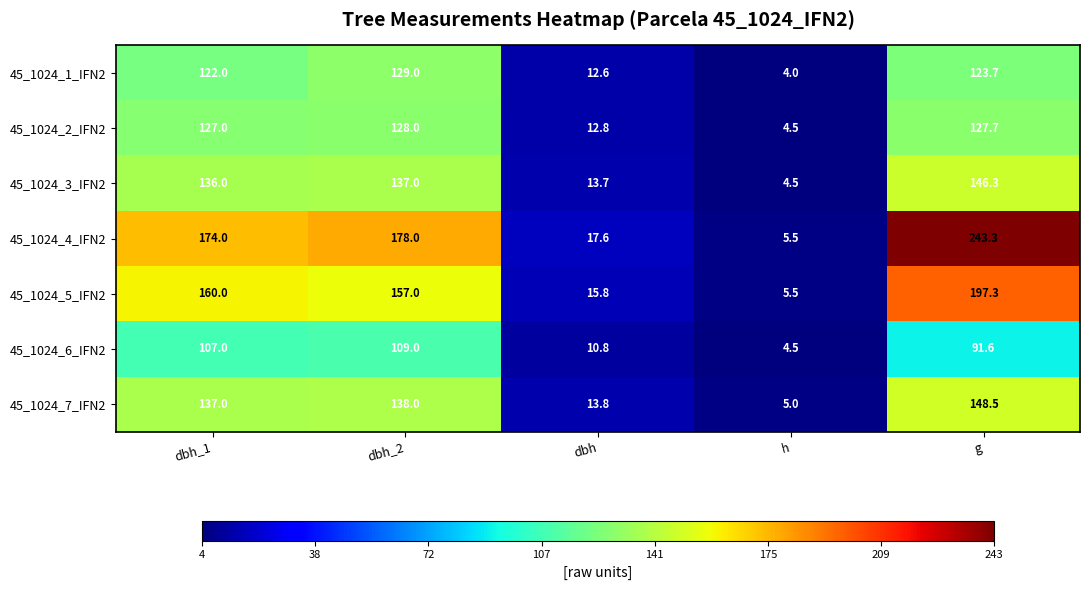

Between dbh and g, which series saw the biggest shift?

45_1024_4_IFN2